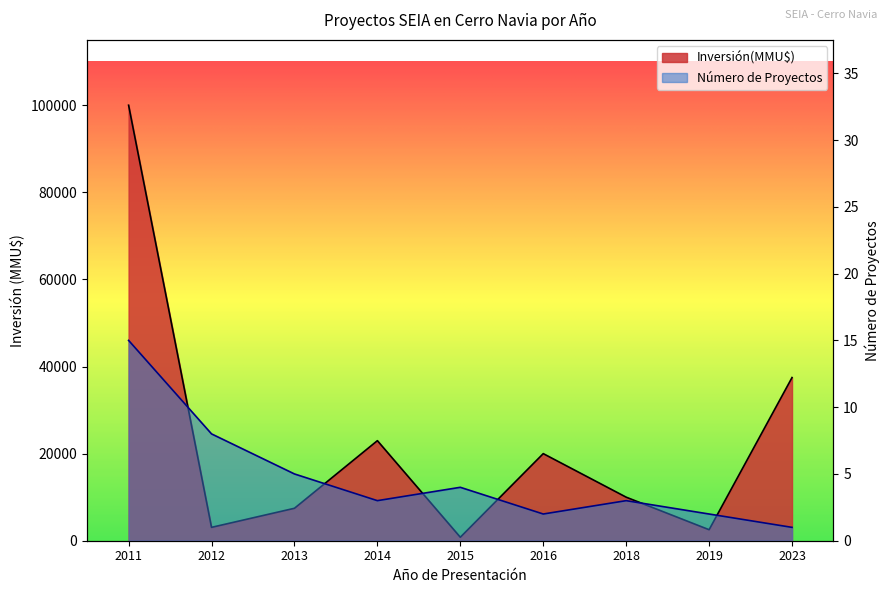

Reading right to left, transcribe all the data shown in this chart.

Inversión(MMU$) por Año: 37469	2528	10000	20000	800	22974	7450	3070	100000
Número de Proyectos: 1	2	3	2	4	3	5	8	15